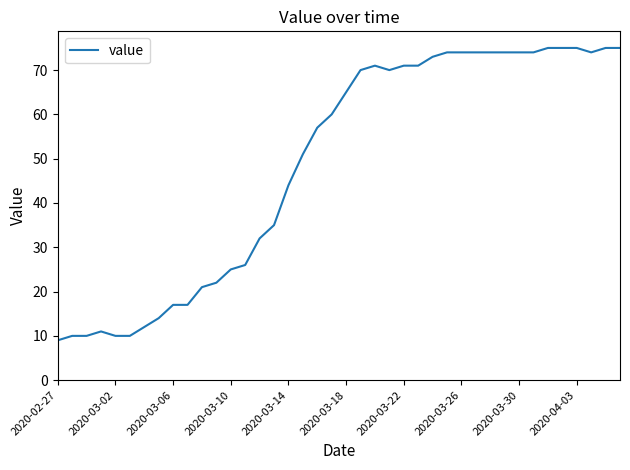

What is the smallest value displayed?

9